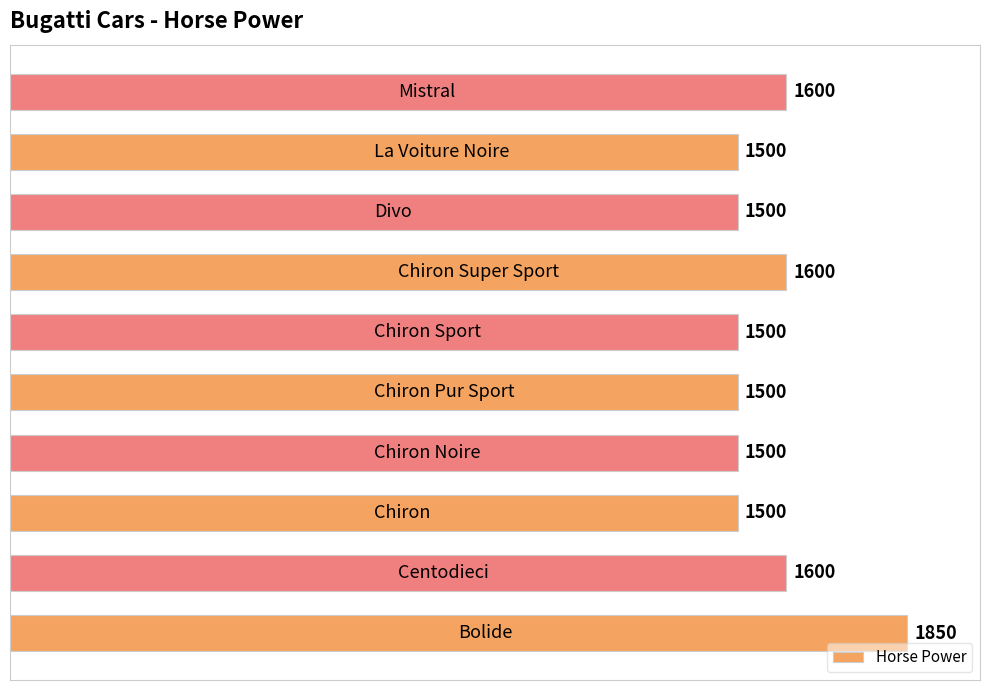

What is the minimum value shown in the chart?

1500